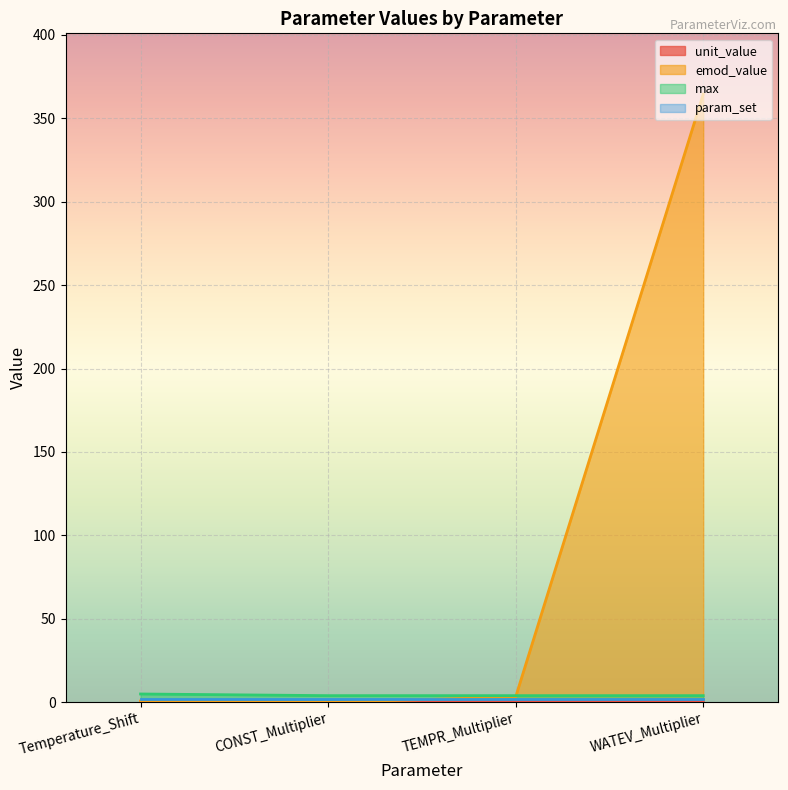

What is the sum of the emod_value values at TEMPR_Multiplier and WATEV_Multiplier?

367.6